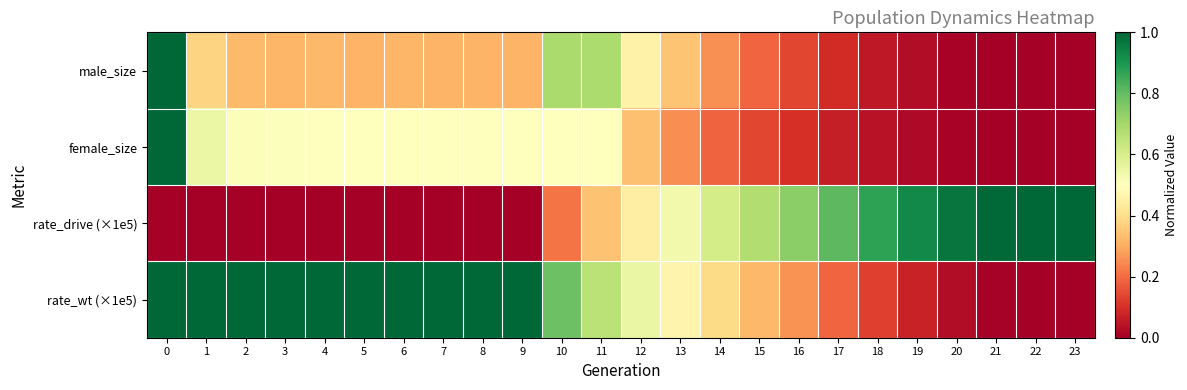

Which has a higher value, 6 or 13?

13